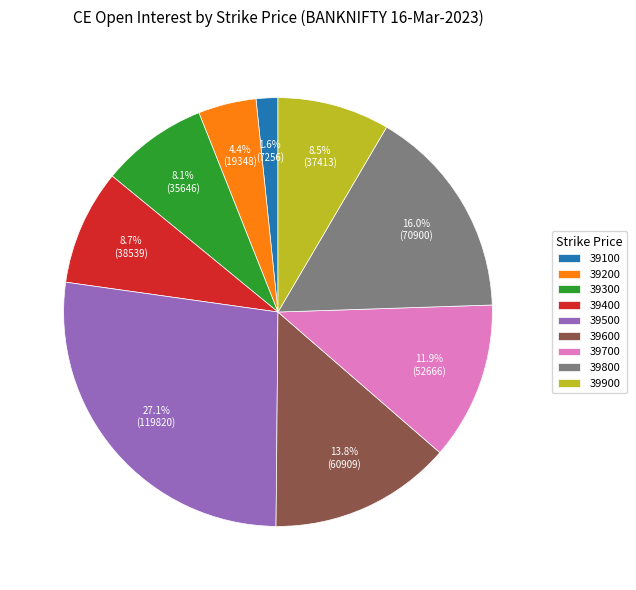

To the nearest percent, what is the difference between the largest and smallest slice percentages?

25%